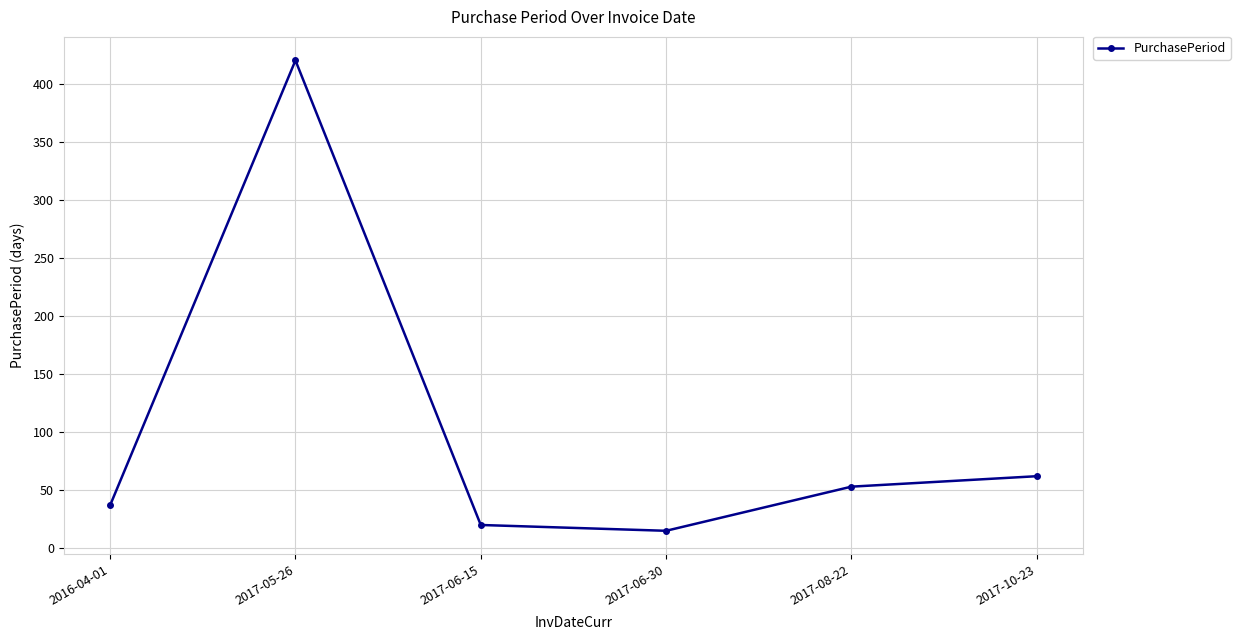

Approximately how many times larger is the value at 2016-04-01 compared to 2017-06-30?

2.5